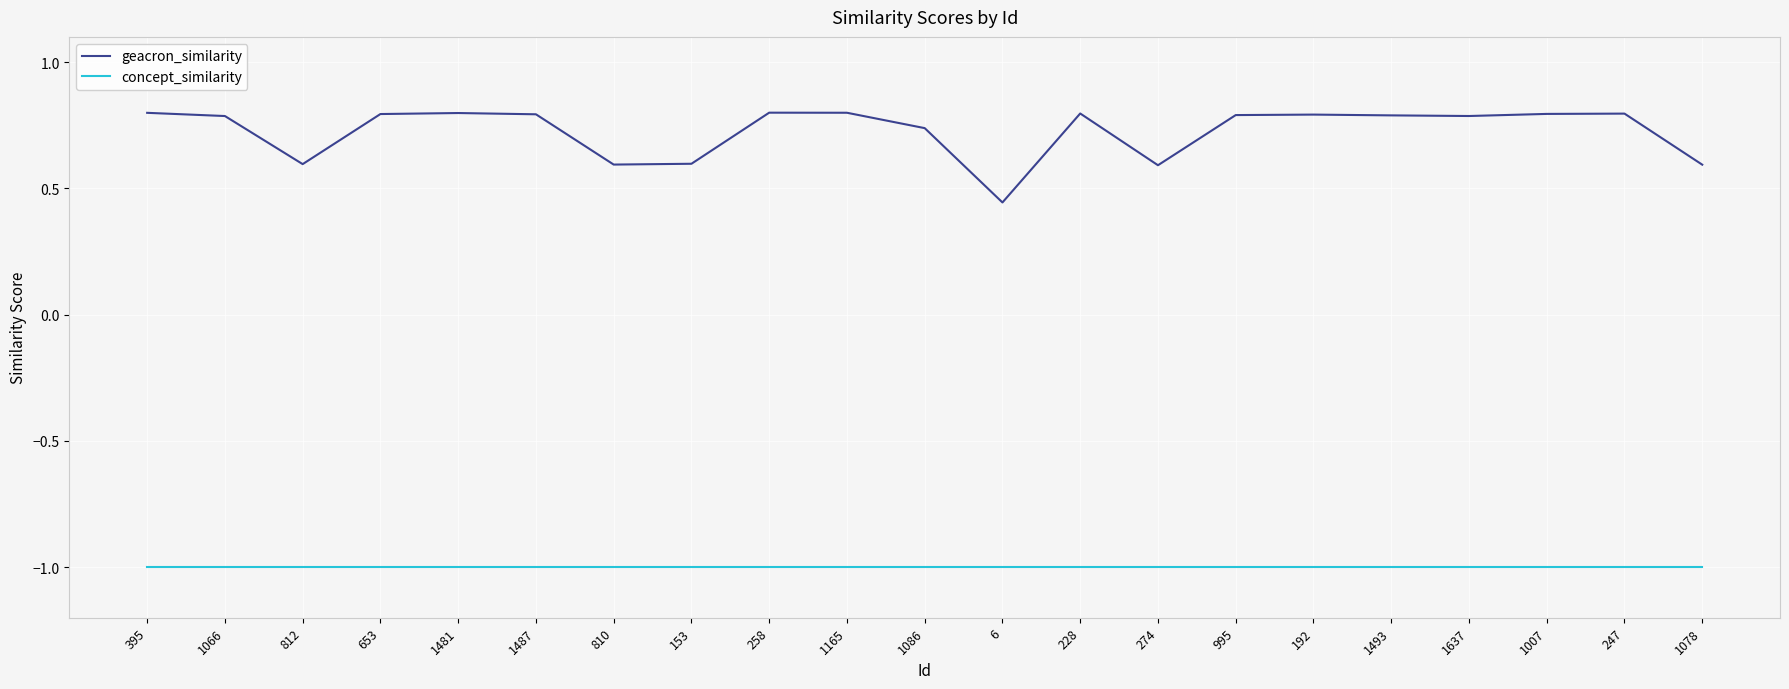

At how many categories does at least one series exceed 0?

21